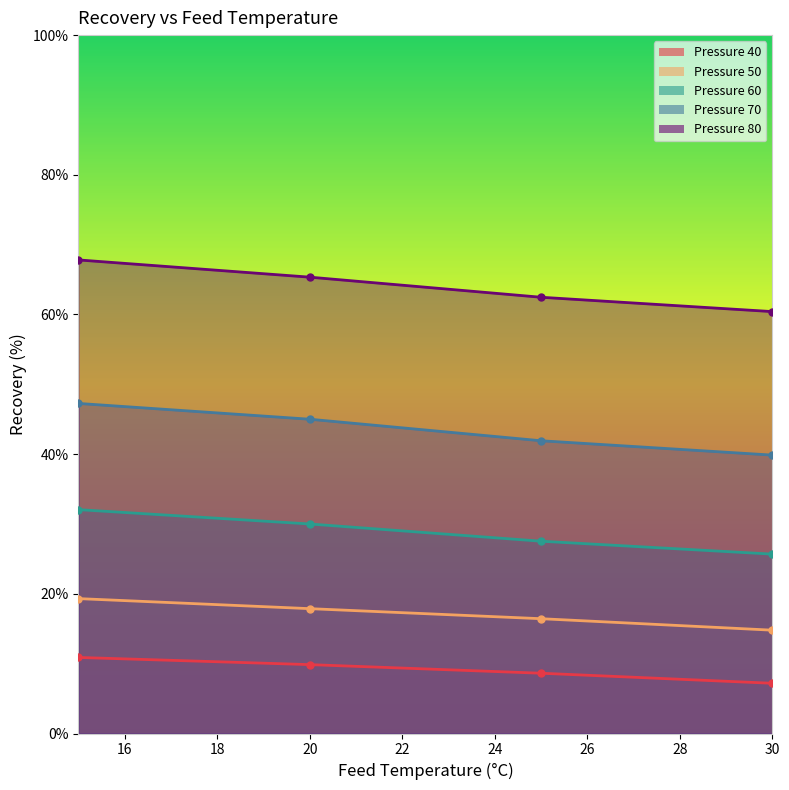

Which series changed the most between 15 and 20?

80